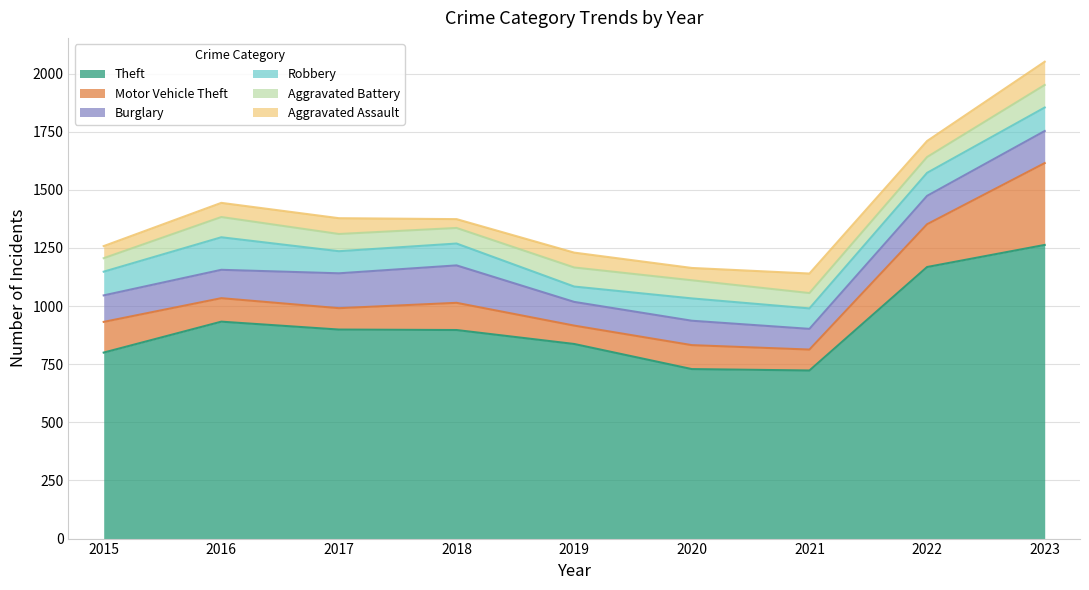

What is the approximate value of Burglary at 2020?

105